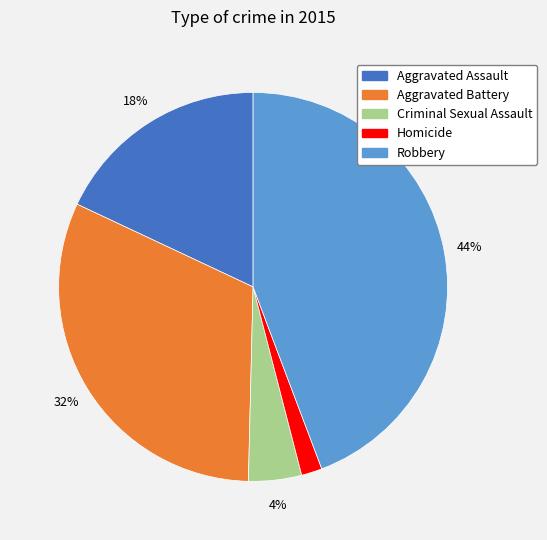

To the nearest percent, what is the difference between the Aggravated Battery and Aggravated Assault slice percentages?

14%